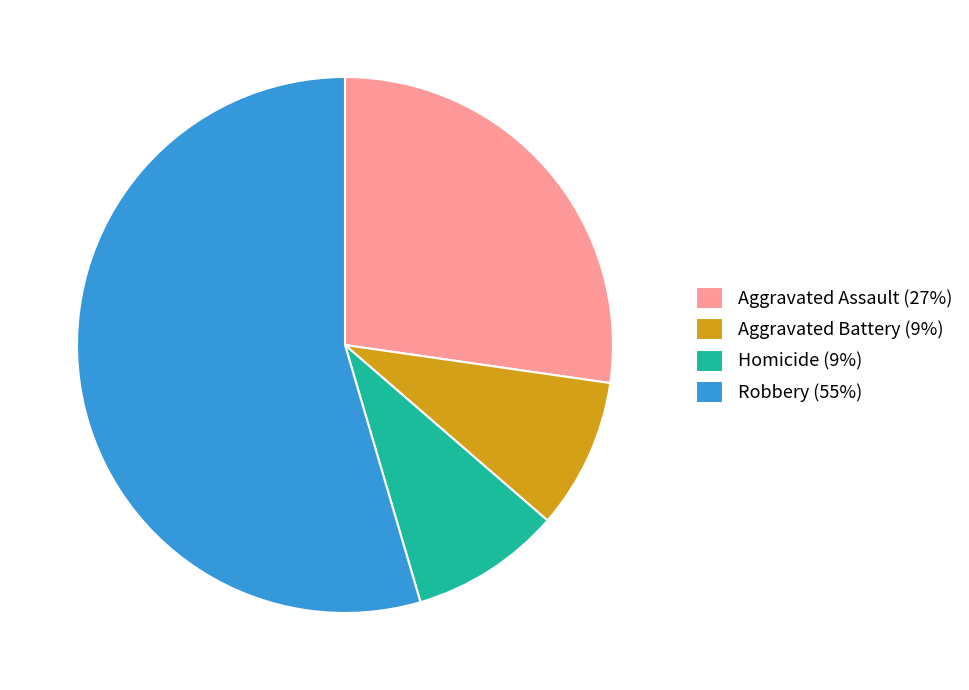

Which category has the biggest portion of the pie?

Robbery (55%)